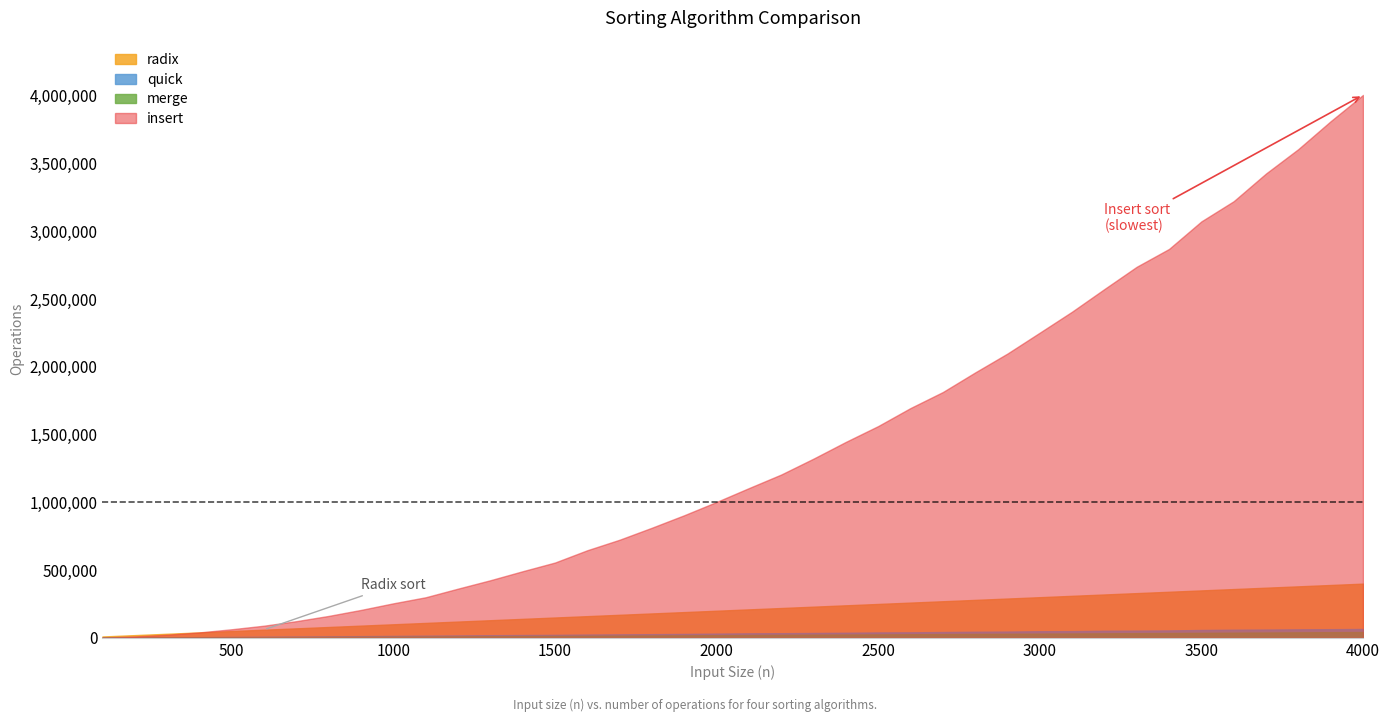

Between 1000 and 2300, which series saw the biggest shift?

insert